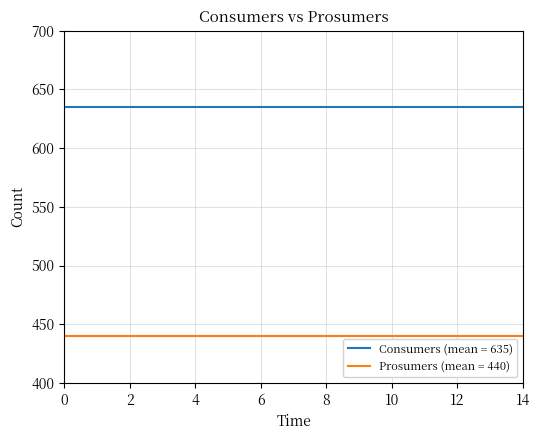

Which series has the largest total across all categories?

Consumers (mean = 635)